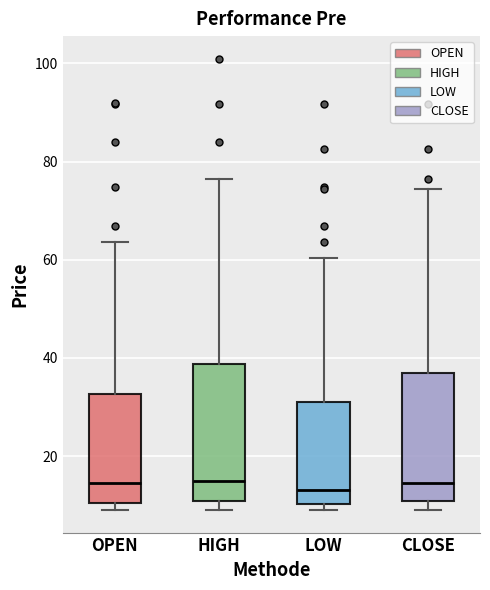

Where is the upper edge of the box for LOW on the y-axis? The values are not printed on the chart, so give them approximately, as read against the axis.

30